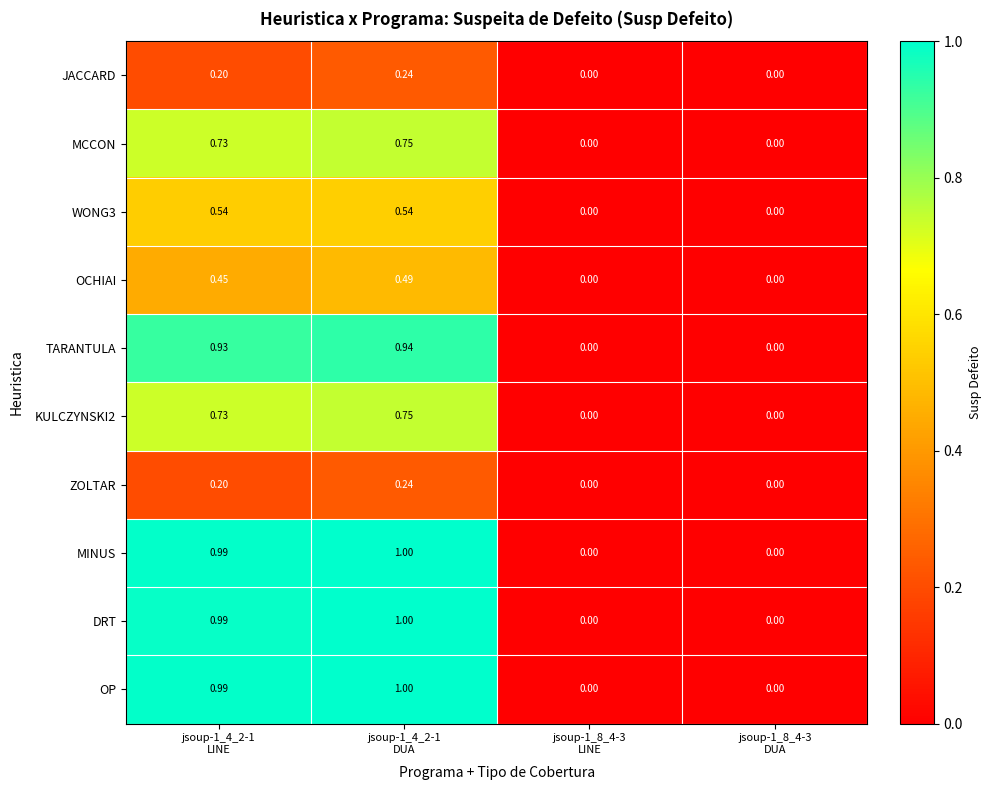

How many data points does each series have?

4